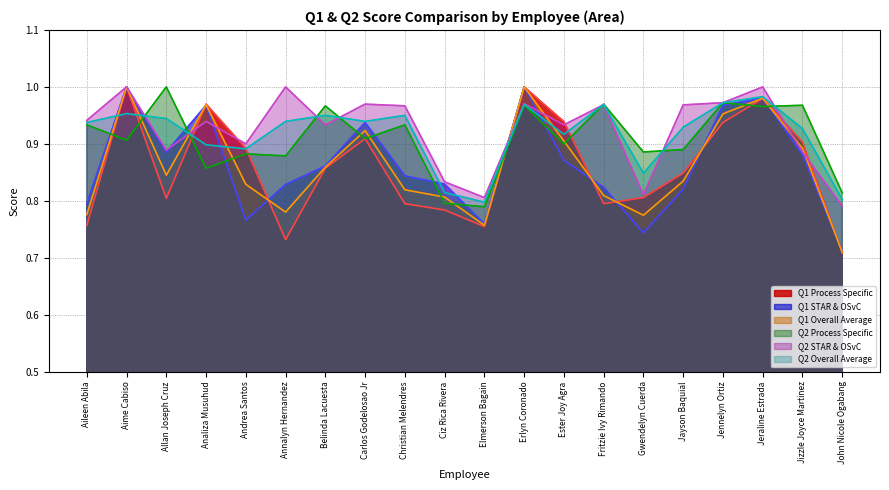

Reading right to left, extract all data points from this chart.

Q1 Process Specific: 0.7	0.9	1.0	0.9	0.8	0.8	0.8	0.9	1.0	0.8	0.8	0.8	0.9	0.9	0.7	0.9	1.0	0.8	1.0	0.8
Q1 STAR & OSvC: 0.7	0.9	1.0	1.0	0.8	0.7	0.8	0.9	1.0	0.8	0.8	0.8	0.9	0.9	0.8	0.8	1.0	0.9	1.0	0.8
Q1 Overall Average: 0.7	0.9	1.0	1.0	0.8	0.8	0.8	0.9	1.0	0.8	0.8	0.8	0.9	0.9	0.8	0.8	1.0	0.8	1.0	0.8
Q2 Process Specific: 0.8	1.0	1.0	1.0	0.9	0.9	1.0	0.9	1.0	0.8	0.8	0.9	0.9	1.0	0.9	0.9	0.9	1.0	0.9	0.9
Q2 STAR & OSvC: 0.8	0.9	1.0	1.0	1.0	0.8	1.0	0.9	1.0	0.8	0.8	1.0	1.0	0.9	1.0	0.9	0.9	0.9	1.0	0.9
Q2 Overall Average: 0.8	0.9	1.0	1.0	0.9	0.8	1.0	0.9	1.0	0.8	0.8	0.9	0.9	0.9	0.9	0.9	0.9	0.9	1.0	0.9